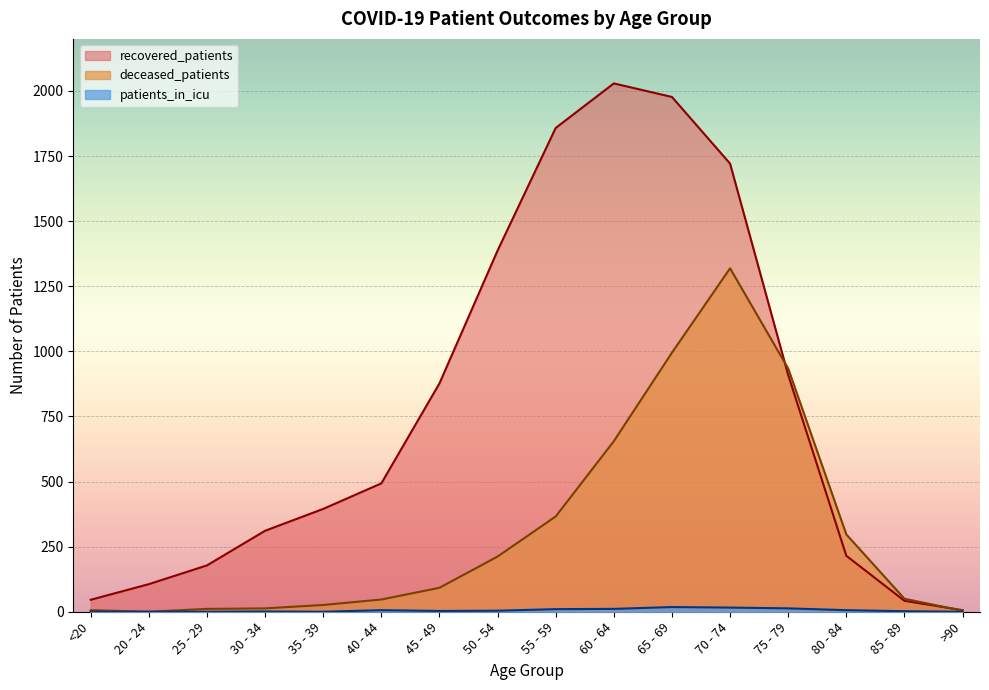

At how many categories does at least one series exceed 1980?

1